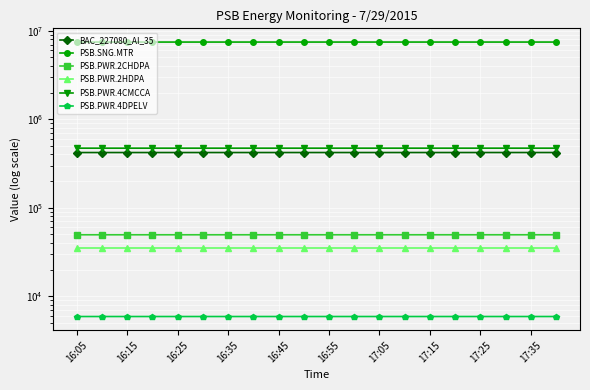

List the series in order of their peak value, lowest first.

PSB.PWR.4DPELV, PSB.PWR.2HDPA, PSB.PWR.2CHDPA, BAC_227080_AI_35, PSB.PWR.4CMCCA, PSB.SNG.MTR